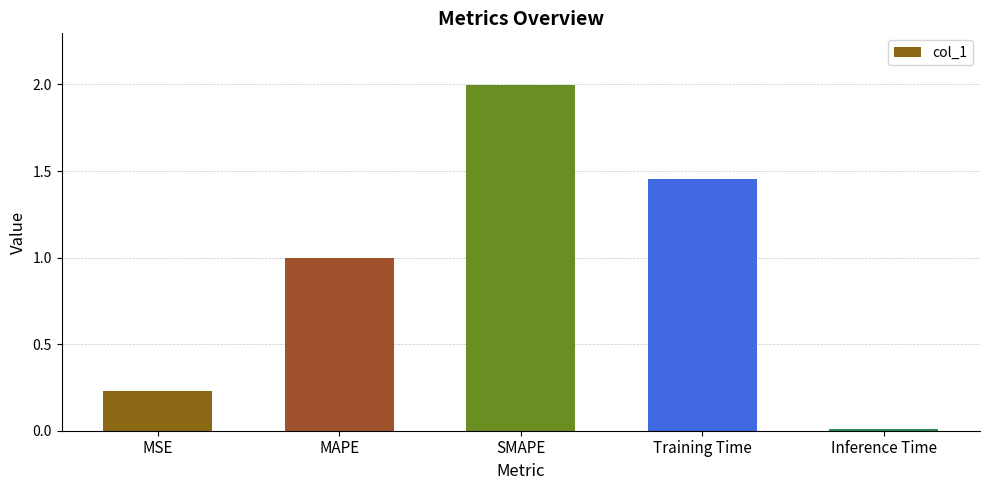

Between MAPE and Training Time, which is larger?

Training Time